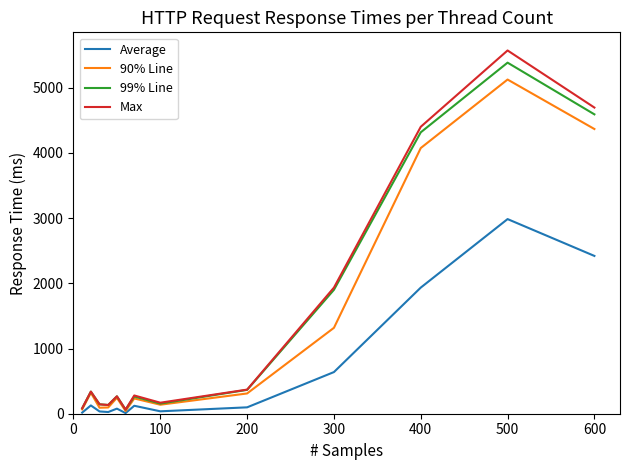

What is the maximum value shown in the chart?

5573